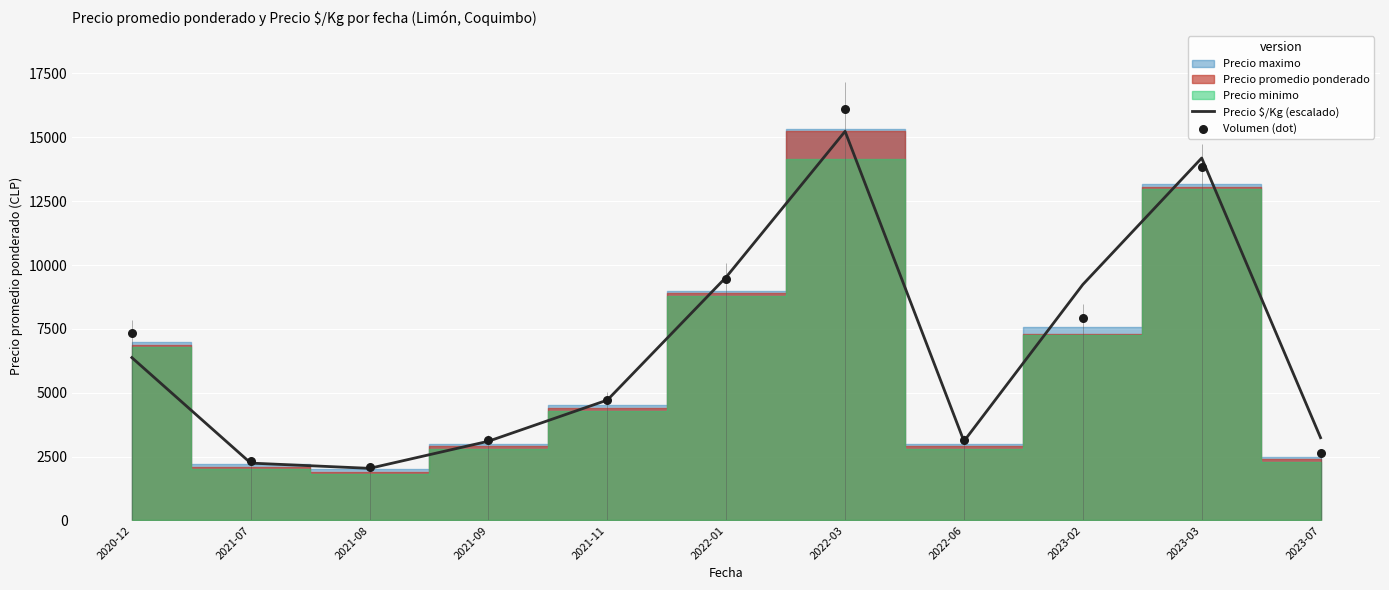

At which category is the sum across all series the highest?

2022-03